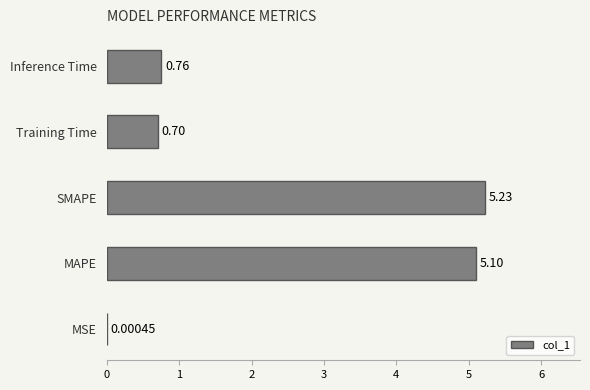

What is the sum of all values?

11.8